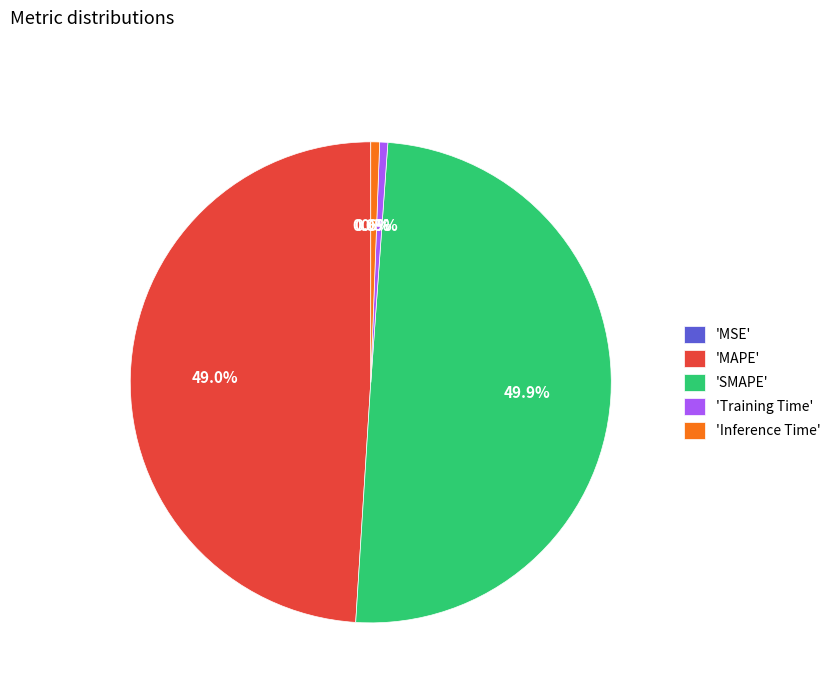

Which category has the biggest portion of the pie?

'SMAPE'